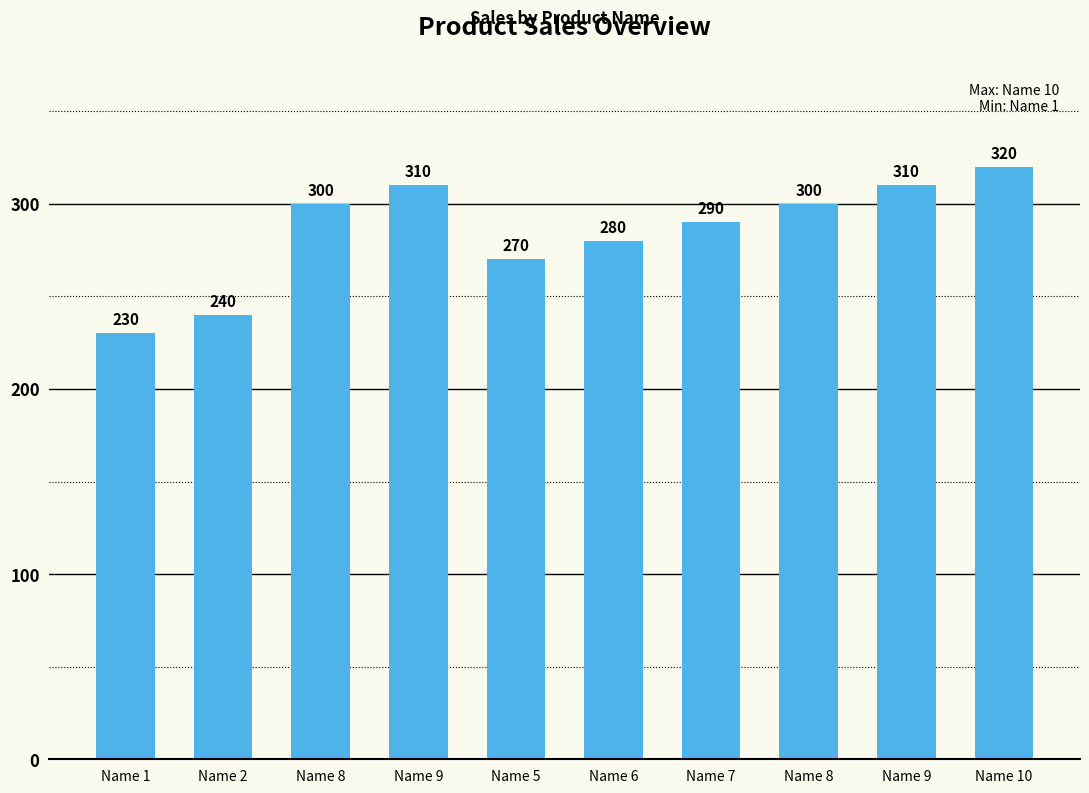

Read the value at Name 8, to the nearest 10.

300